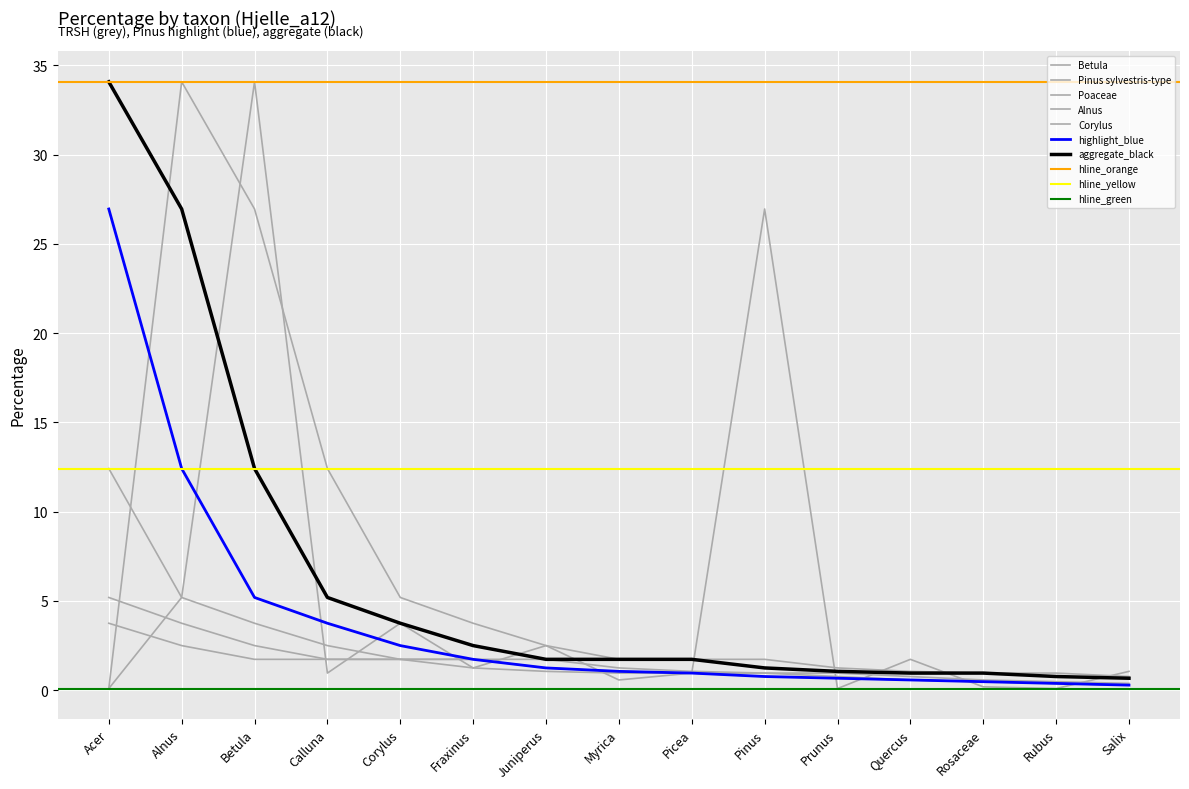

Is the value of Corylus at Corylus greater than the value of highlight_blue at Corylus?

No